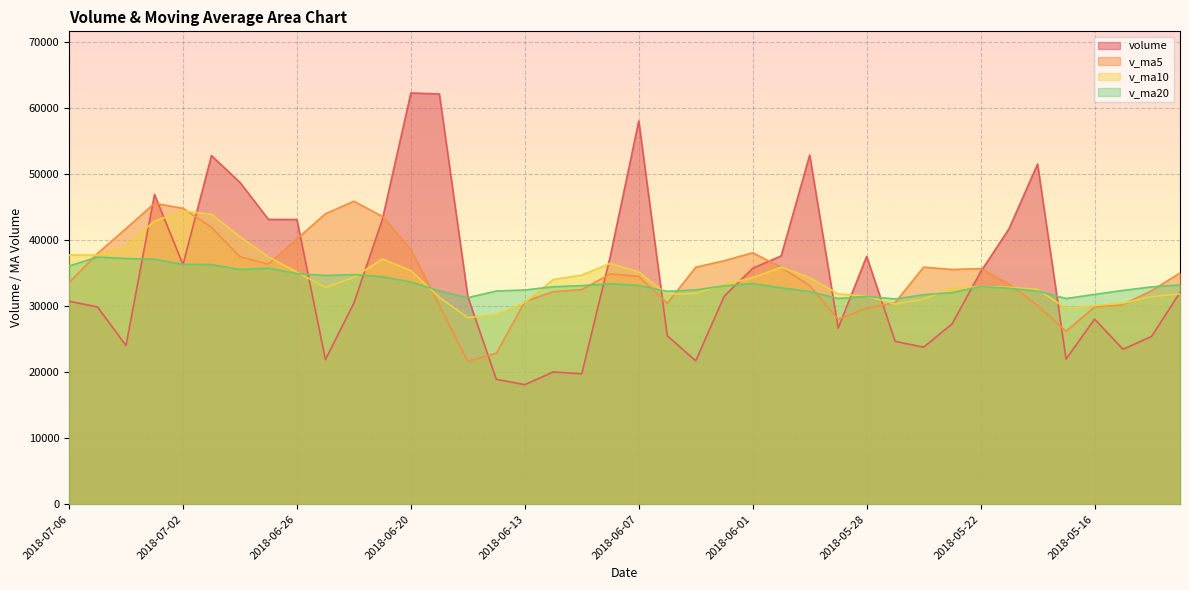

After their last crossing, which series has the higher values: v_ma10 or v_ma5?

v_ma5